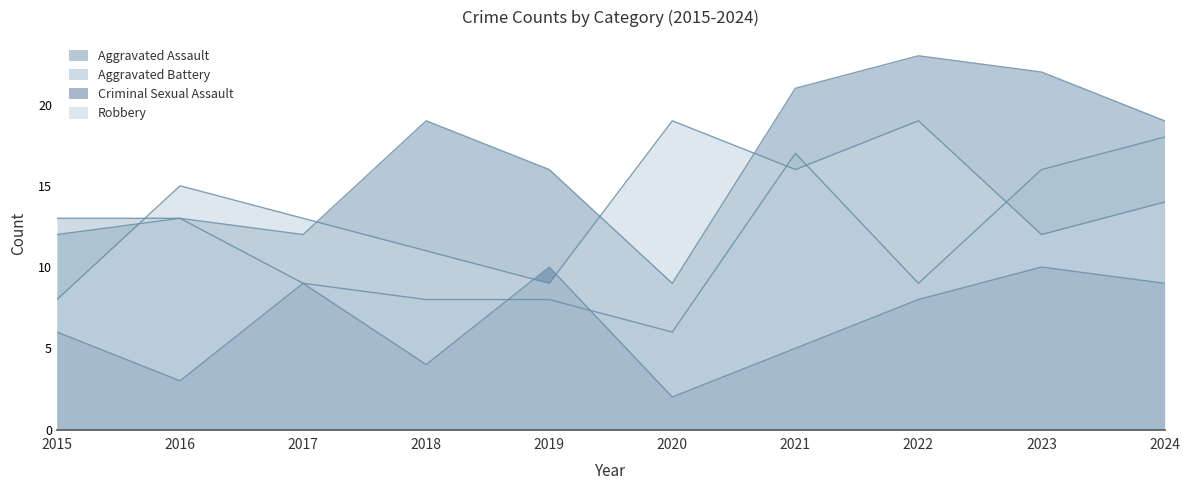

True or false: Criminal Sexual Assault has a value of 2 at 2020.

True